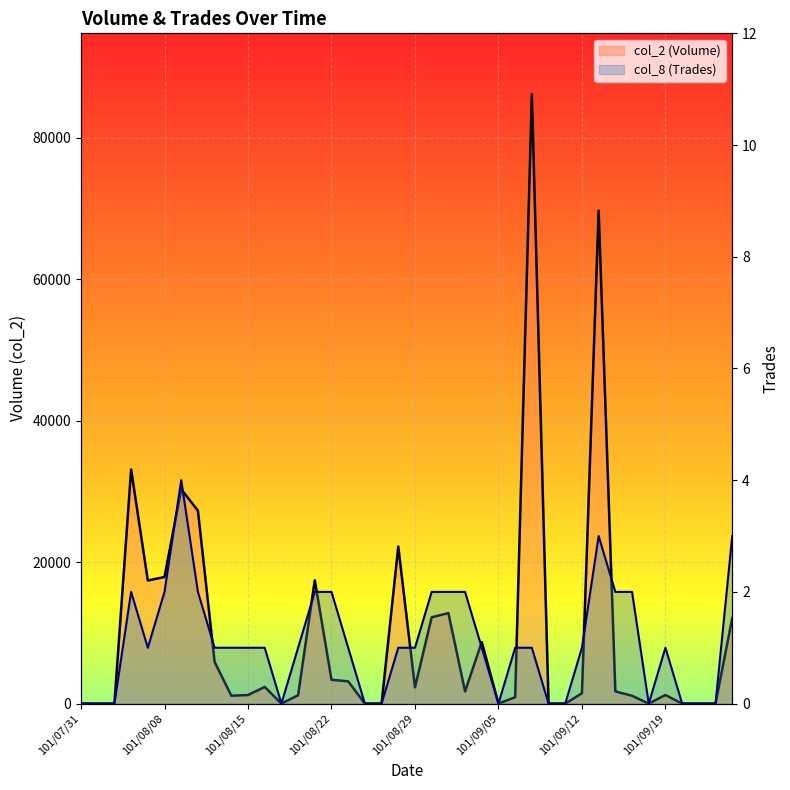

At how many categories does at least one series exceed 65181?

2